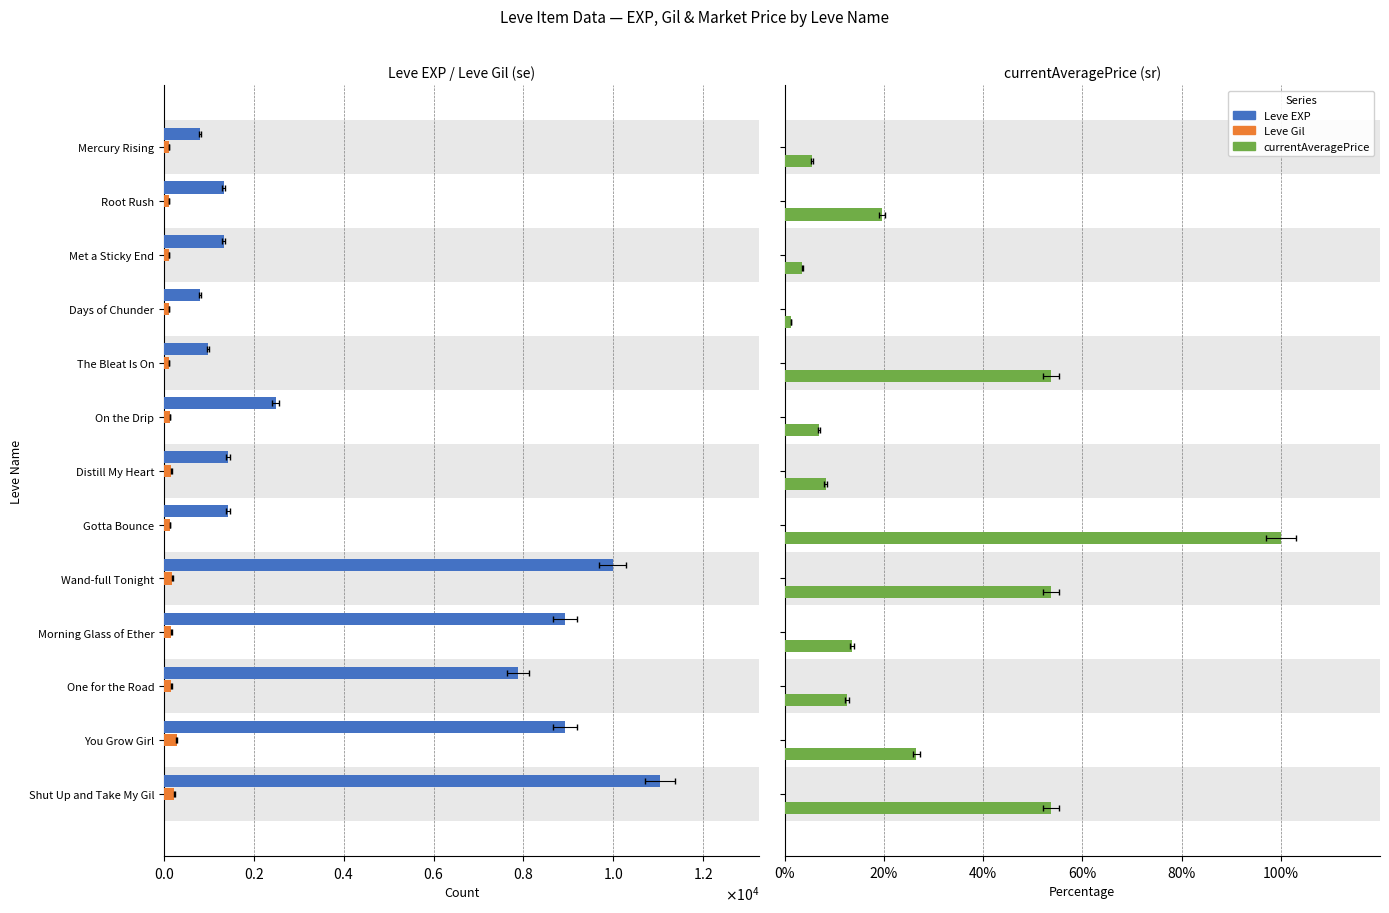

What is the lowest value of the currentAveragePrice series?

1.3